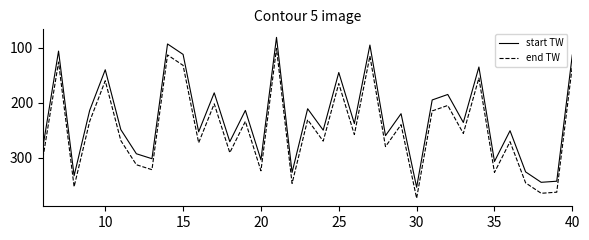

List the series in order of their peak value, lowest first.

start TW, end TW